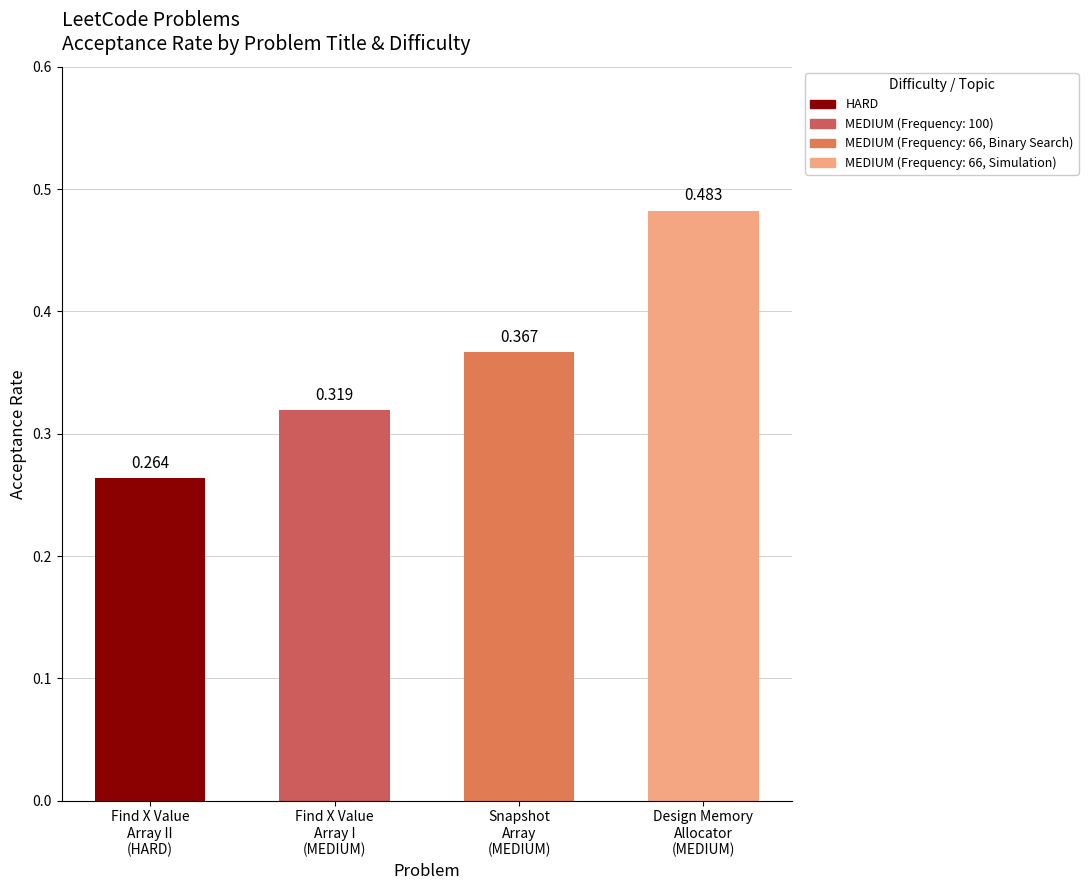

How many data points does each series have?

4